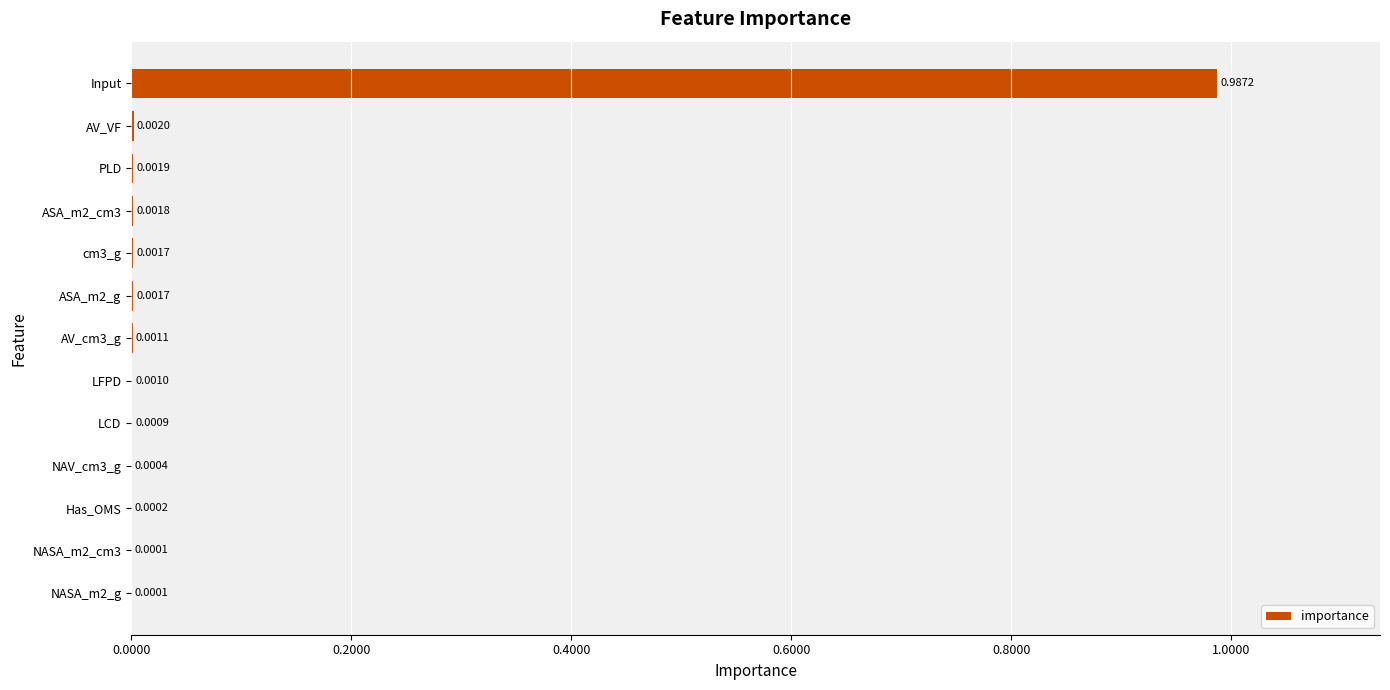

Which has a higher value, PLD or NASA_m2_g?

PLD